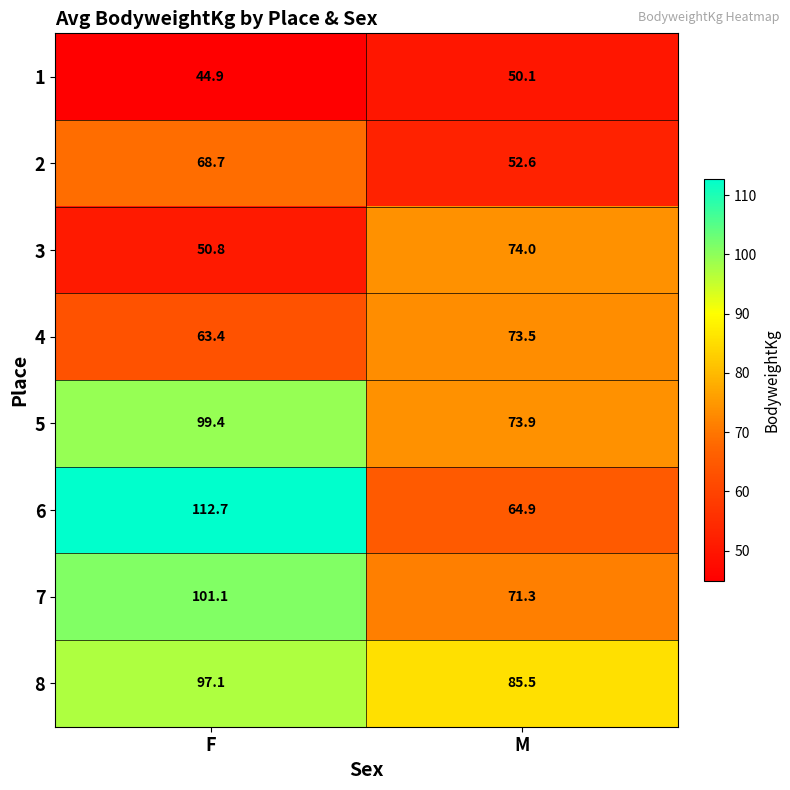

Reading right to left, extract all data points from this chart.

1: M=50.1	F=44.9
2: M=52.6	F=68.7
3: M=74.0	F=50.8
4: M=73.5	F=63.4
5: M=73.9	F=99.4
6: M=64.9	F=112.7
7: M=71.3	F=101.1
8: M=85.5	F=97.1